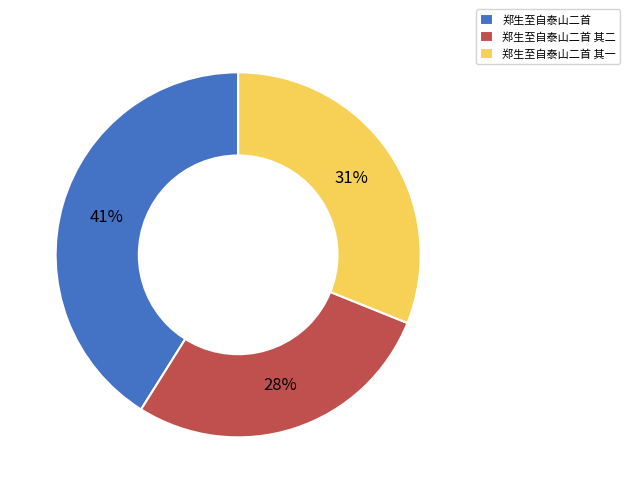

Which category has the smallest portion of the pie?

郑生至自泰山二首 其二